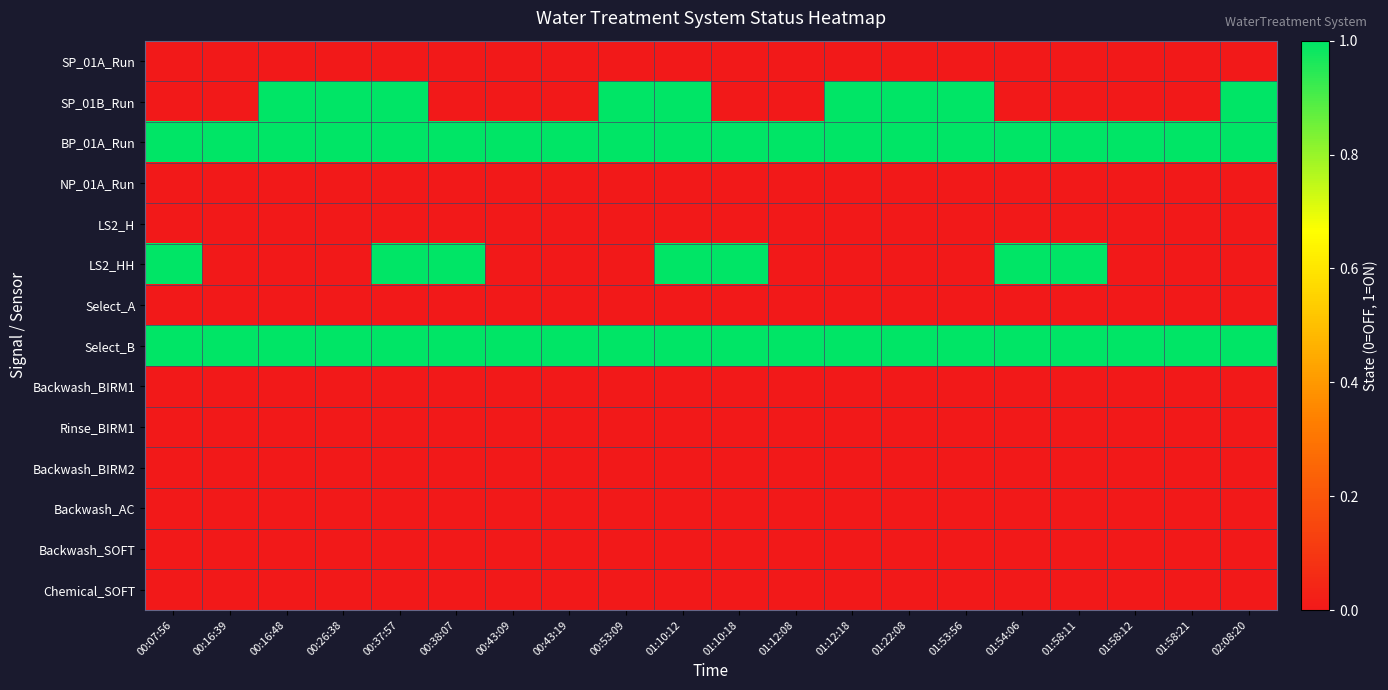

Reading left to right, transcribe all the data shown in this chart.

SP_01A_Run: 00:07:56=0	00:16:39=0	00:16:48=0	00:26:38=0	00:37:57=0	00:38:07=0	00:43:09=0	00:43:19=0	00:53:09=0	01:10:12=0	01:10:18=0	01:12:08=0	01:12:18=0	01:22:08=0	01:53:56=0	01:54:06=0	01:58:11=0	01:58:12=0	01:58:21=0	02:08:20=0
SP_01B_Run: 00:07:56=0	00:16:39=0	00:16:48=1	00:26:38=1	00:37:57=1	00:38:07=0	00:43:09=0	00:43:19=0	00:53:09=1	01:10:12=1	01:10:18=0	01:12:08=0	01:12:18=1	01:22:08=1	01:53:56=1	01:54:06=0	01:58:11=0	01:58:12=0	01:58:21=0	02:08:20=1
BP_01A_Run: 00:07:56=1	00:16:39=1	00:16:48=1	00:26:38=1	00:37:57=1	00:38:07=1	00:43:09=1	00:43:19=1	00:53:09=1	01:10:12=1	01:10:18=1	01:12:08=1	01:12:18=1	01:22:08=1	01:53:56=1	01:54:06=1	01:58:11=1	01:58:12=1	01:58:21=1	02:08:20=1
NP_01A_Run: 00:07:56=0	00:16:39=0	00:16:48=0	00:26:38=0	00:37:57=0	00:38:07=0	00:43:09=0	00:43:19=0	00:53:09=0	01:10:12=0	01:10:18=0	01:12:08=0	01:12:18=0	01:22:08=0	01:53:56=0	01:54:06=0	01:58:11=0	01:58:12=0	01:58:21=0	02:08:20=0
LS2_H: 00:07:56=0	00:16:39=0	00:16:48=0	00:26:38=0	00:37:57=0	00:38:07=0	00:43:09=0	00:43:19=0	00:53:09=0	01:10:12=0	01:10:18=0	01:12:08=0	01:12:18=0	01:22:08=0	01:53:56=0	01:54:06=0	01:58:11=0	01:58:12=0	01:58:21=0	02:08:20=0
LS2_HH: 00:07:56=1	00:16:39=0	00:16:48=0	00:26:38=0	00:37:57=1	00:38:07=1	00:43:09=0	00:43:19=0	00:53:09=0	01:10:12=1	01:10:18=1	01:12:08=0	01:12:18=0	01:22:08=0	01:53:56=0	01:54:06=1	01:58:11=1	01:58:12=0	01:58:21=0	02:08:20=0
Select_A: 00:07:56=0	00:16:39=0	00:16:48=0	00:26:38=0	00:37:57=0	00:38:07=0	00:43:09=0	00:43:19=0	00:53:09=0	01:10:12=0	01:10:18=0	01:12:08=0	01:12:18=0	01:22:08=0	01:53:56=0	01:54:06=0	01:58:11=0	01:58:12=0	01:58:21=0	02:08:20=0
Select_B: 00:07:56=1	00:16:39=1	00:16:48=1	00:26:38=1	00:37:57=1	00:38:07=1	00:43:09=1	00:43:19=1	00:53:09=1	01:10:12=1	01:10:18=1	01:12:08=1	01:12:18=1	01:22:08=1	01:53:56=1	01:54:06=1	01:58:11=1	01:58:12=1	01:58:21=1	02:08:20=1
Backwash_BIRM1: 00:07:56=0	00:16:39=0	00:16:48=0	00:26:38=0	00:37:57=0	00:38:07=0	00:43:09=0	00:43:19=0	00:53:09=0	01:10:12=0	01:10:18=0	01:12:08=0	01:12:18=0	01:22:08=0	01:53:56=0	01:54:06=0	01:58:11=0	01:58:12=0	01:58:21=0	02:08:20=0
Rinse_BIRM1: 00:07:56=0	00:16:39=0	00:16:48=0	00:26:38=0	00:37:57=0	00:38:07=0	00:43:09=0	00:43:19=0	00:53:09=0	01:10:12=0	01:10:18=0	01:12:08=0	01:12:18=0	01:22:08=0	01:53:56=0	01:54:06=0	01:58:11=0	01:58:12=0	01:58:21=0	02:08:20=0
Backwash_BIRM2: 00:07:56=0	00:16:39=0	00:16:48=0	00:26:38=0	00:37:57=0	00:38:07=0	00:43:09=0	00:43:19=0	00:53:09=0	01:10:12=0	01:10:18=0	01:12:08=0	01:12:18=0	01:22:08=0	01:53:56=0	01:54:06=0	01:58:11=0	01:58:12=0	01:58:21=0	02:08:20=0
Backwash_AC: 00:07:56=0	00:16:39=0	00:16:48=0	00:26:38=0	00:37:57=0	00:38:07=0	00:43:09=0	00:43:19=0	00:53:09=0	01:10:12=0	01:10:18=0	01:12:08=0	01:12:18=0	01:22:08=0	01:53:56=0	01:54:06=0	01:58:11=0	01:58:12=0	01:58:21=0	02:08:20=0
Backwash_SOFT: 00:07:56=0	00:16:39=0	00:16:48=0	00:26:38=0	00:37:57=0	00:38:07=0	00:43:09=0	00:43:19=0	00:53:09=0	01:10:12=0	01:10:18=0	01:12:08=0	01:12:18=0	01:22:08=0	01:53:56=0	01:54:06=0	01:58:11=0	01:58:12=0	01:58:21=0	02:08:20=0
Chemical_SOFT: 00:07:56=0	00:16:39=0	00:16:48=0	00:26:38=0	00:37:57=0	00:38:07=0	00:43:09=0	00:43:19=0	00:53:09=0	01:10:12=0	01:10:18=0	01:12:08=0	01:12:18=0	01:22:08=0	01:53:56=0	01:54:06=0	01:58:11=0	01:58:12=0	01:58:21=0	02:08:20=0